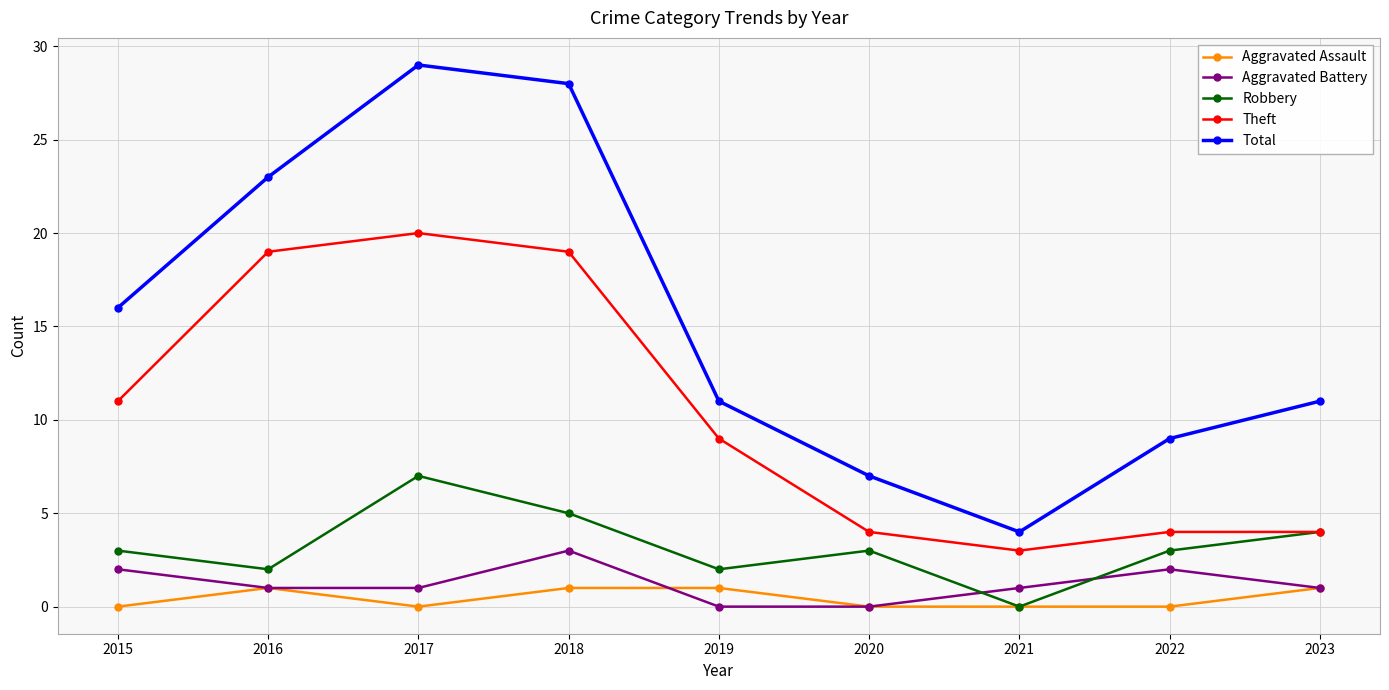

Rank the series by their maximum value, from lowest to highest.

Aggravated Assault, Aggravated Battery, Robbery, Theft, Total